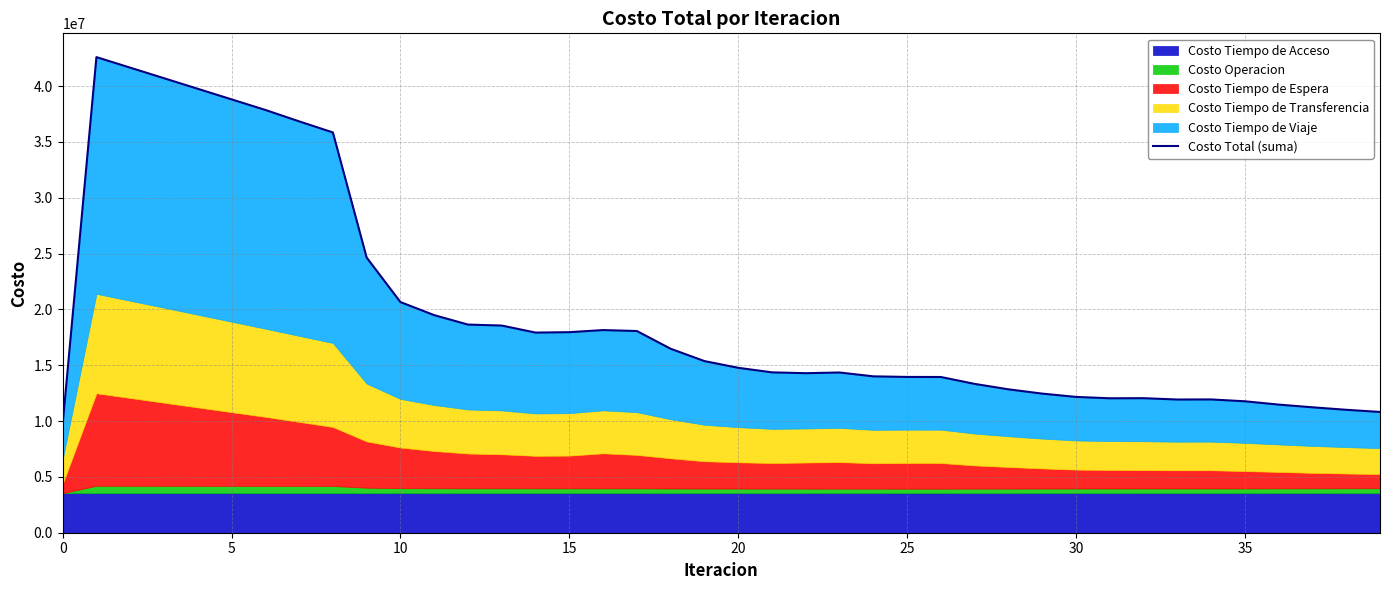

The chart shows a value of 7121278.7 at 25. True or false?

False